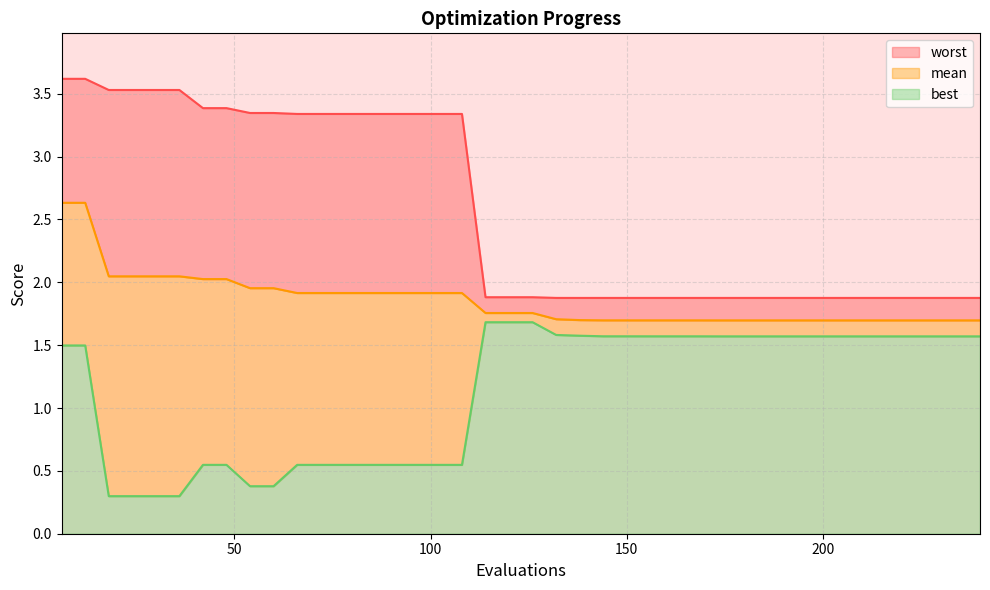

Which category has the lowest value in the worst series?

138